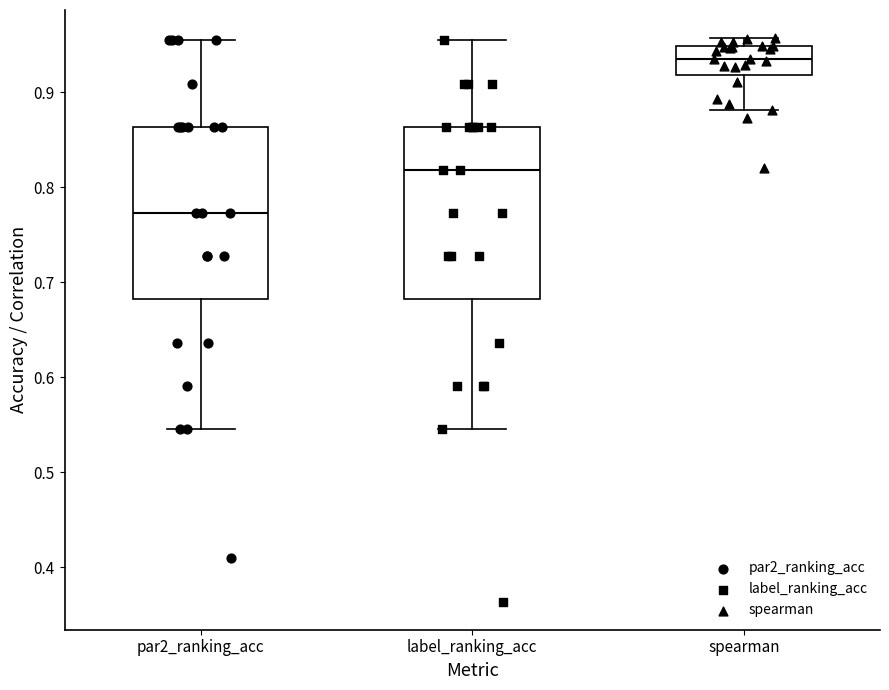

Reading left to right, read every box against the y-axis: the position of its median line, the range the box covers, and the ends of its whiskers. The values are not printed on the chart, so give them approximately, as read against the axis.

par2_ranking_acc: median 0.77, box 0.68 to 0.86, whiskers 0.55 to 0.95
label_ranking_acc: median 0.82, box 0.68 to 0.86, whiskers 0.55 to 0.95
spearman: median 0.94, box 0.92 to 0.95, whiskers 0.88 to 0.96